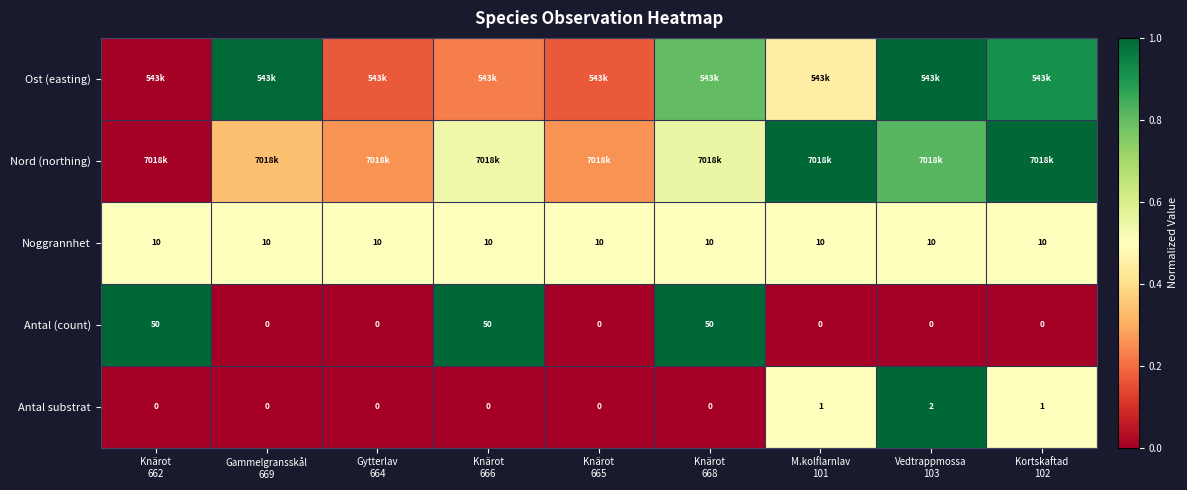

Read the Nord (northing) value at Knärot 665.

0.3